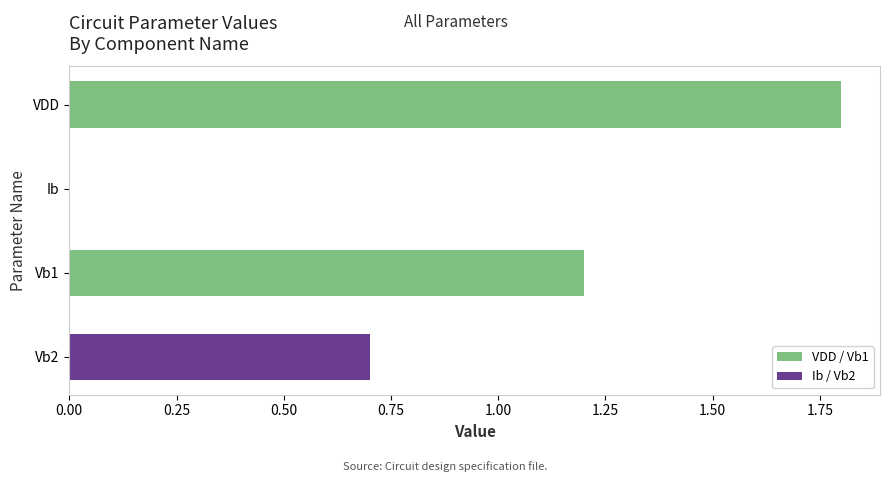

At which label is the value closest to 0?

Ib